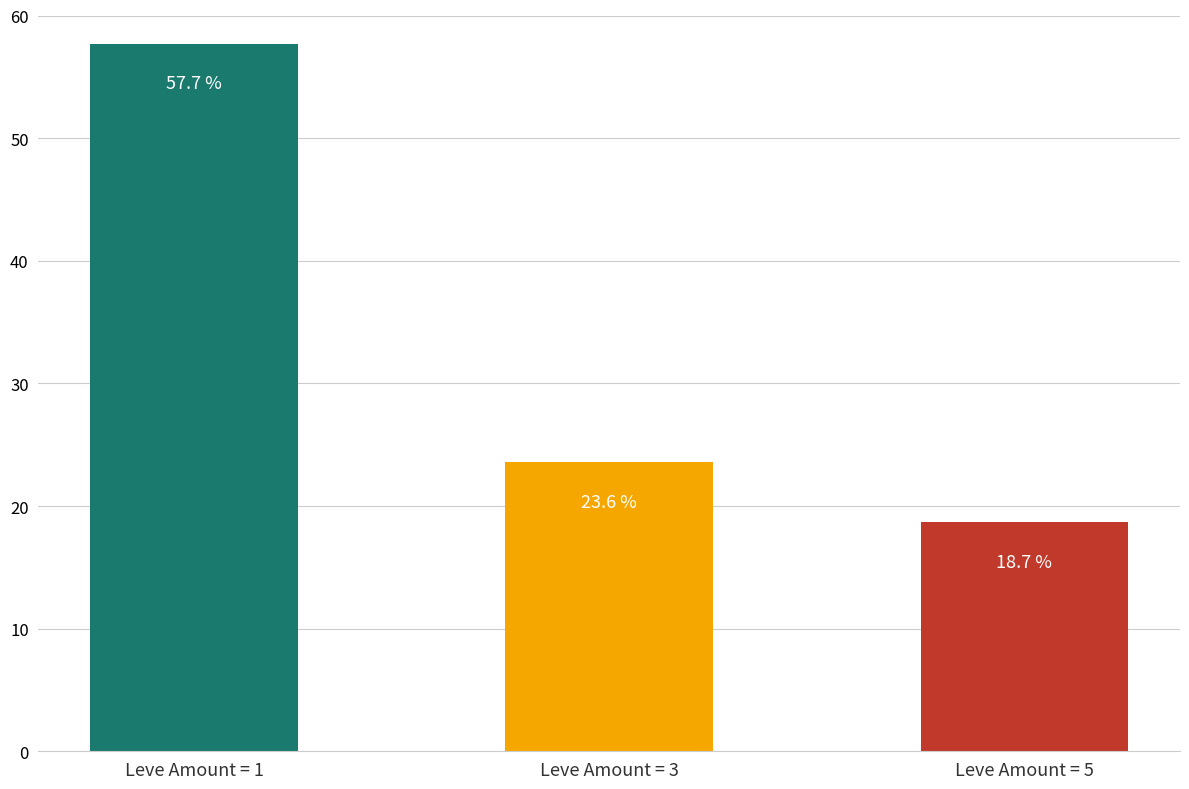

True or false: the data shows 92 at 1.

False